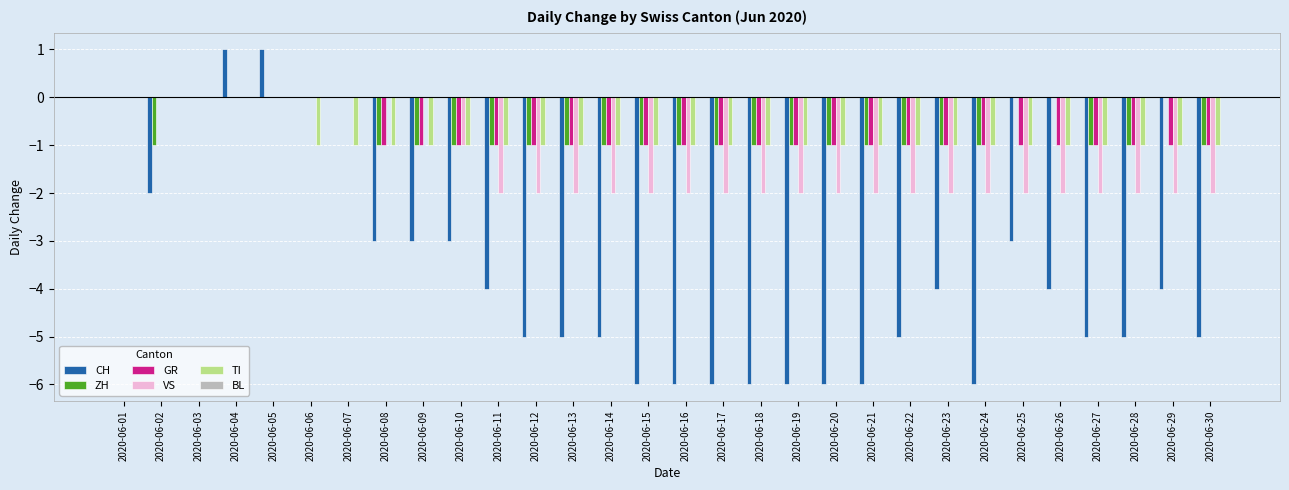

Is it true that TI equals -1 at 2020-06-20?

True